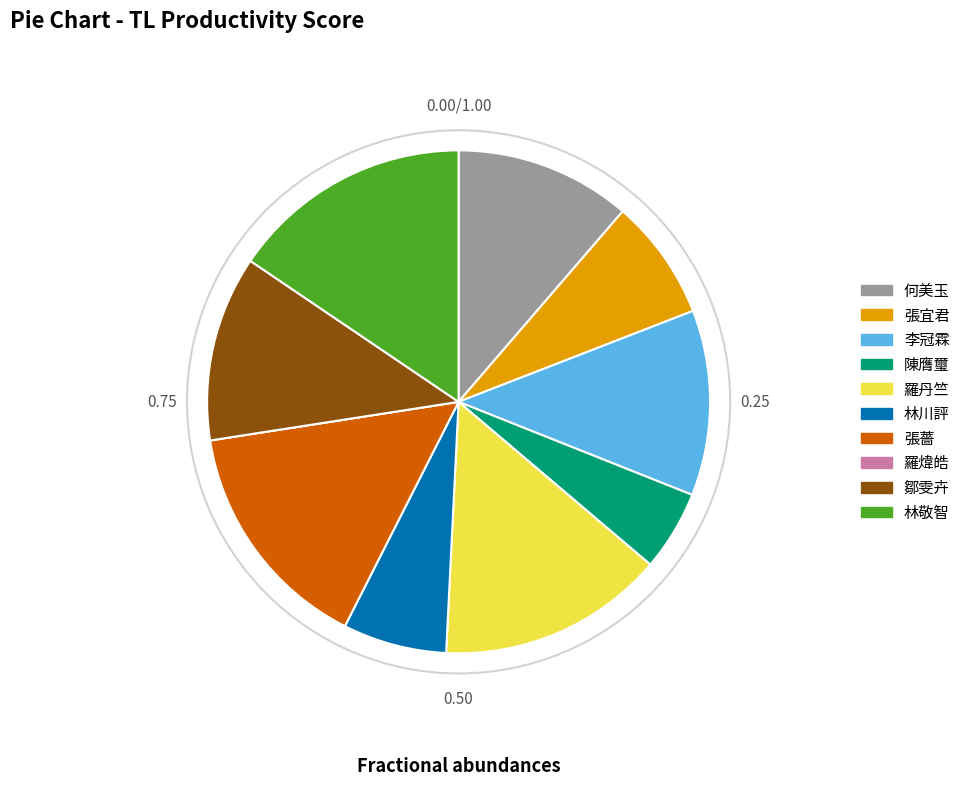

Which has a higher value, 何美玉 or 鄒雯卉?

鄒雯卉